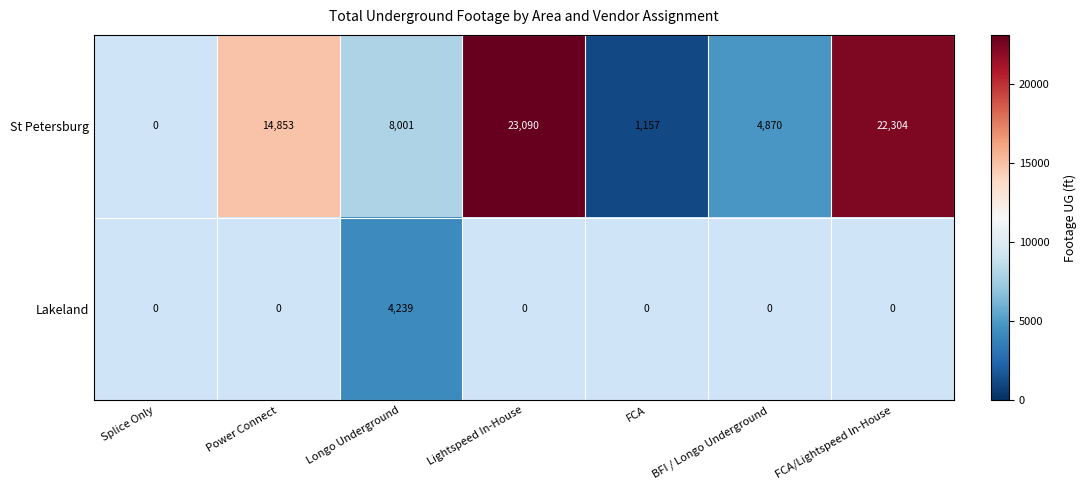

Is it true that St Petersburg equals 23090 at Lightspeed In-House?

True